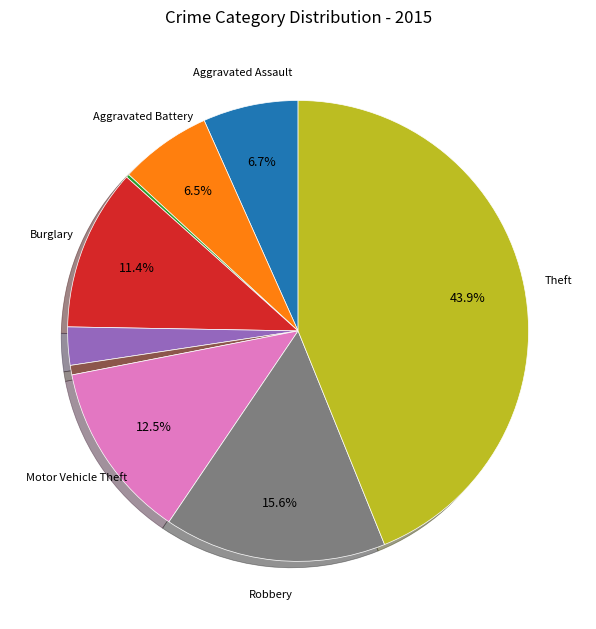

Is there a majority slice in this chart?

No